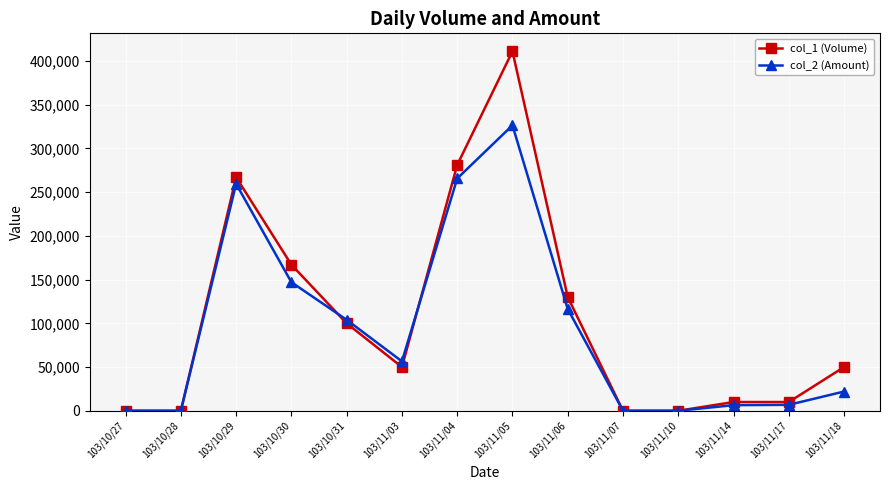

What is the average value of the col_1 (Volume) series?

105429